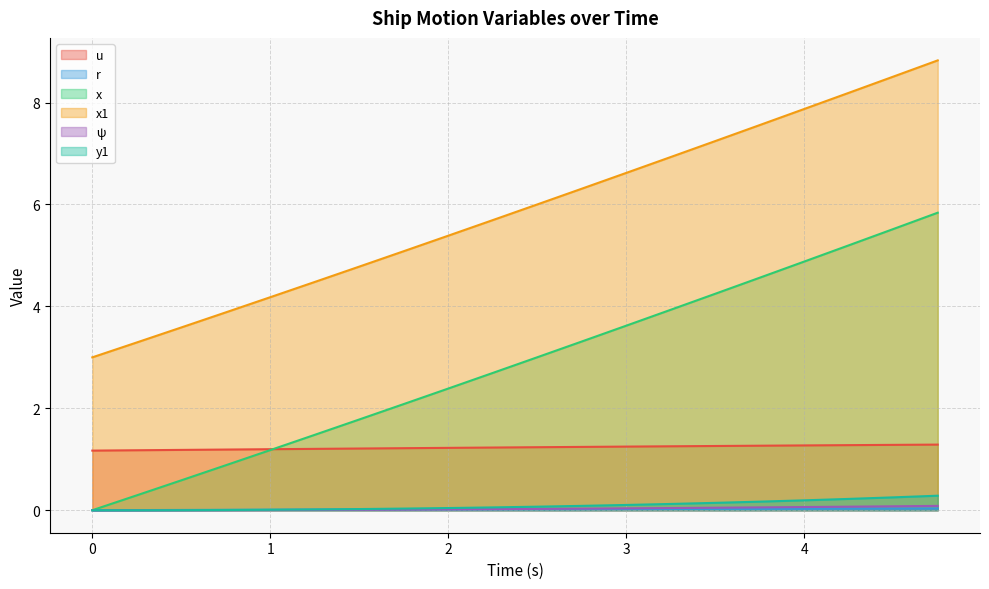

The value of ψ at 3.75 is 0.1. True or false?

True